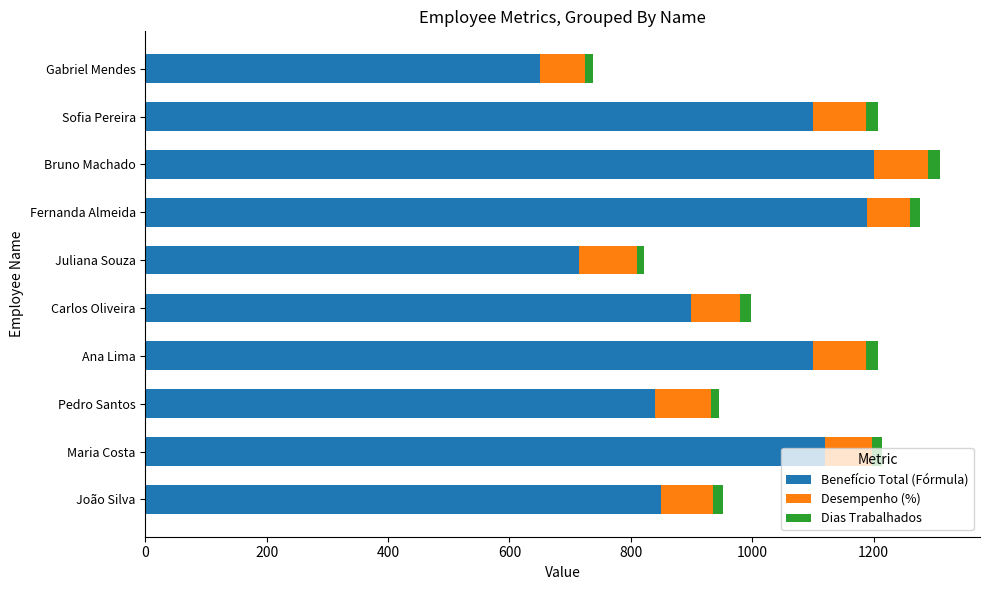

At which label is Benefício Total (Fórmula) closest to 925?

Carlos Oliveira